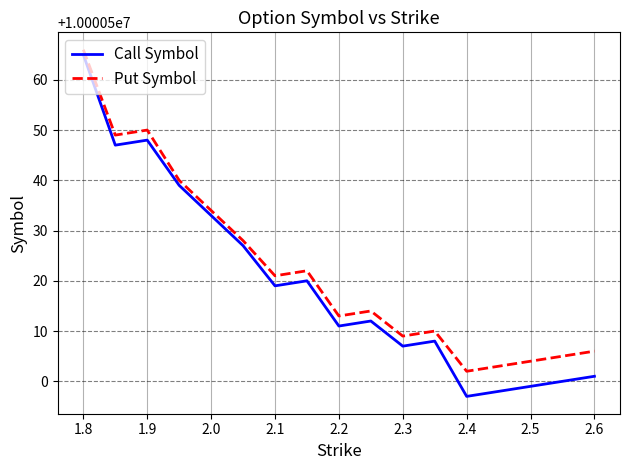

Which series has the widest spread of values?

Call Symbol